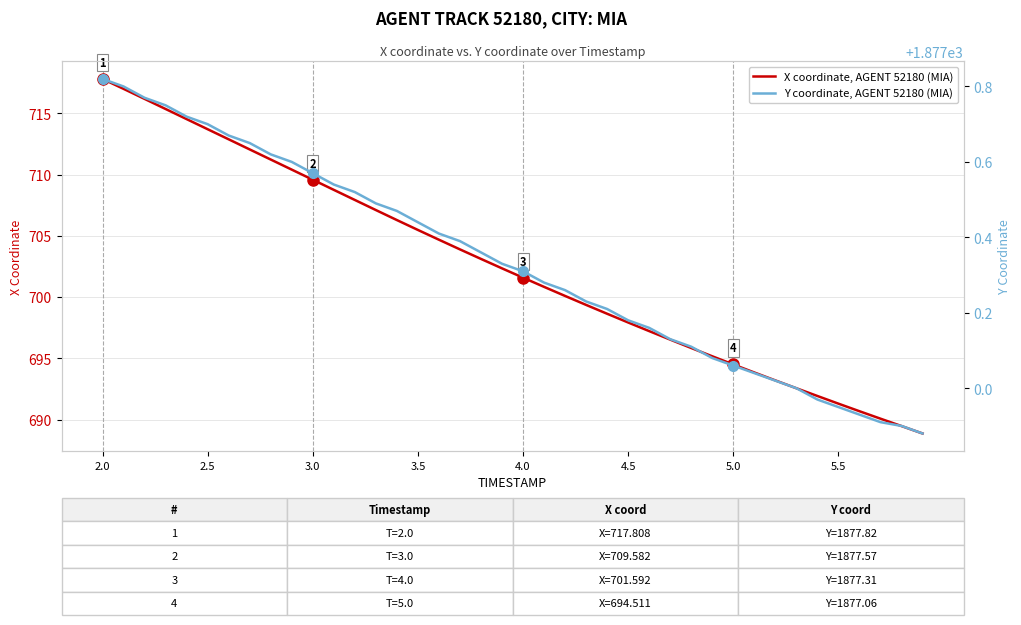

What is the value of the Y coordinate, AGENT 52180 (MIA) point at the 28th from the left?

1877.1